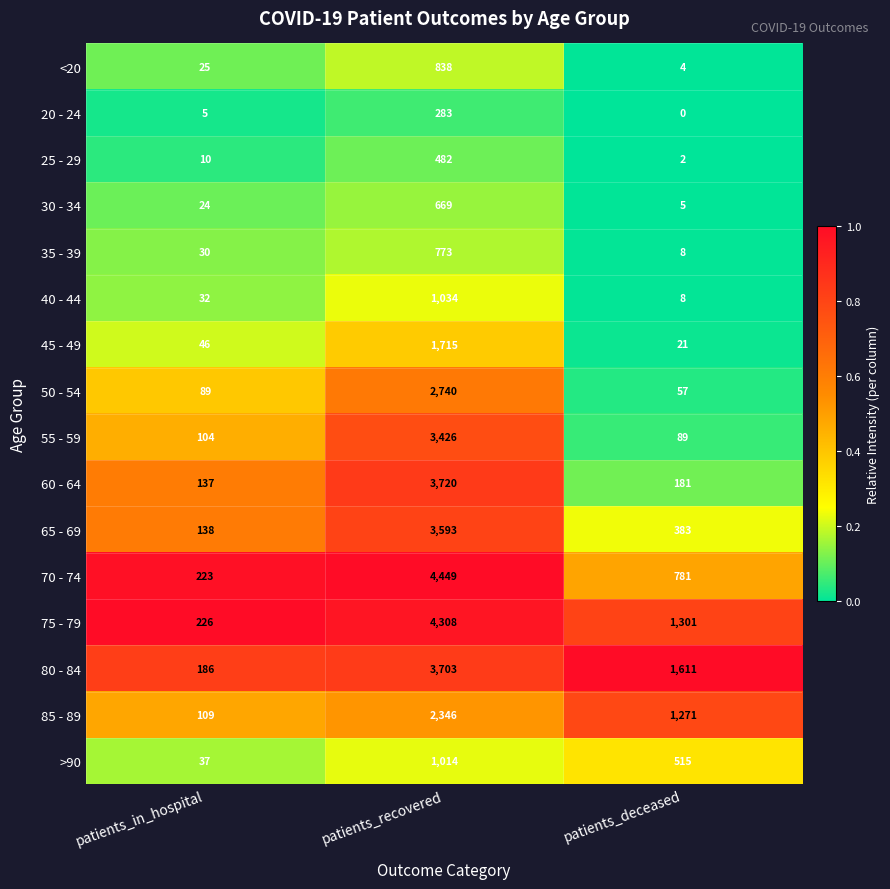

Rank the series at patients_in_hospital from highest to lowest value.

75 - 79, 70 - 74, 80 - 84, 65 - 69, 60 - 64, 85 - 89, 55 - 59, 50 - 54, 45 - 49, >90, 40 - 44, 35 - 39, <20, 30 - 34, 25 - 29, 20 - 24